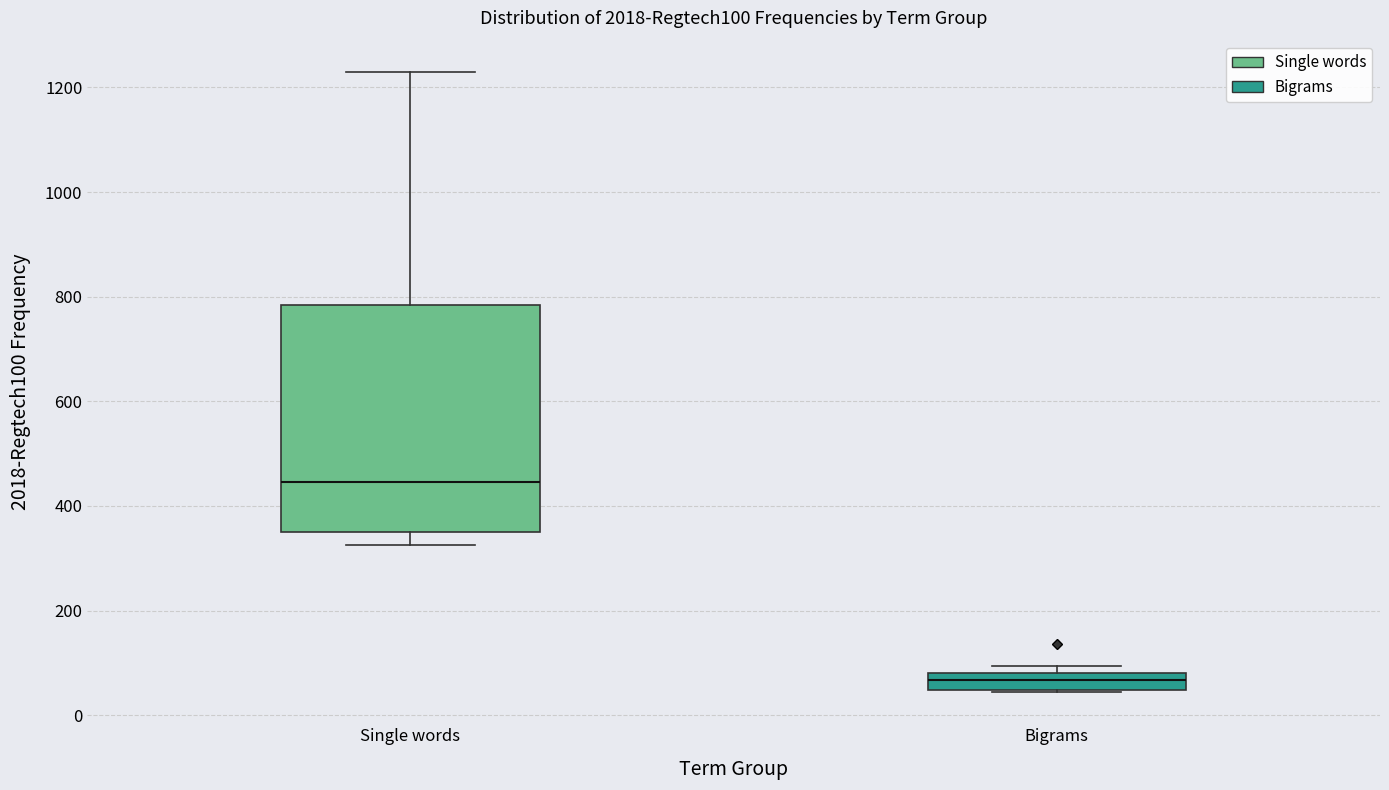

Where is the upper edge of the box for Single words on the y-axis? The values are not printed on the chart, so give them approximately, as read against the axis.

780